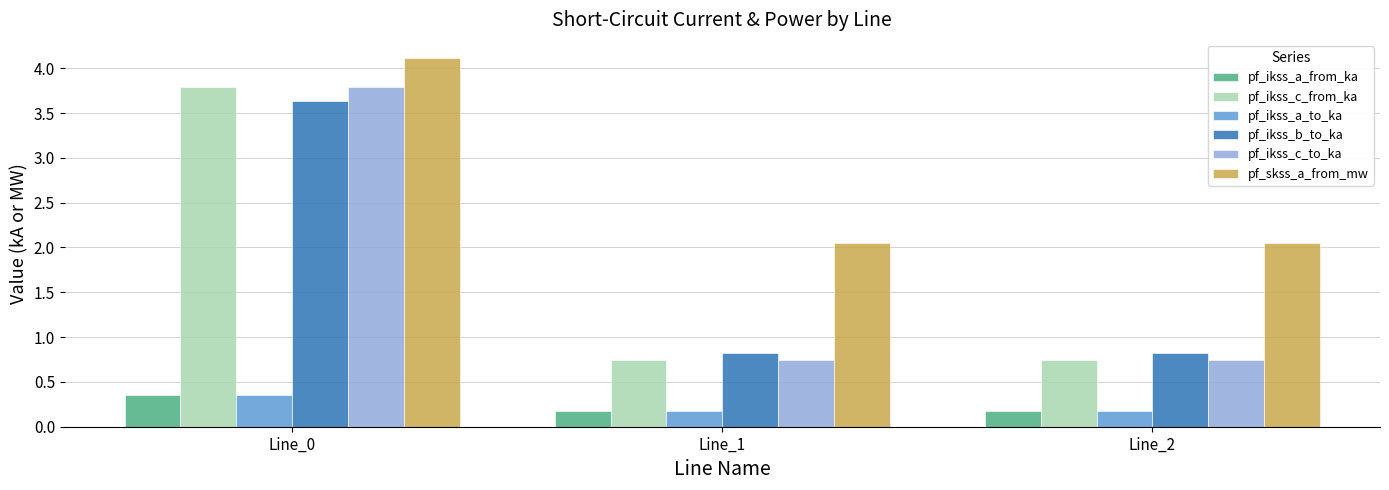

What are all the series names shown in the legend?

pf_ikss_a_from_ka, pf_ikss_c_from_ka, pf_ikss_a_to_ka, pf_ikss_b_to_ka, pf_ikss_c_to_ka, pf_skss_a_from_mw